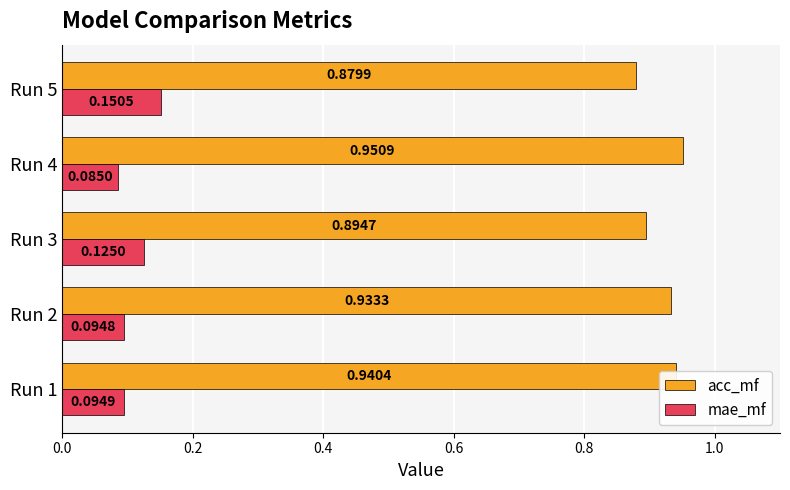

At how many categories does at least one series exceed 0?

5